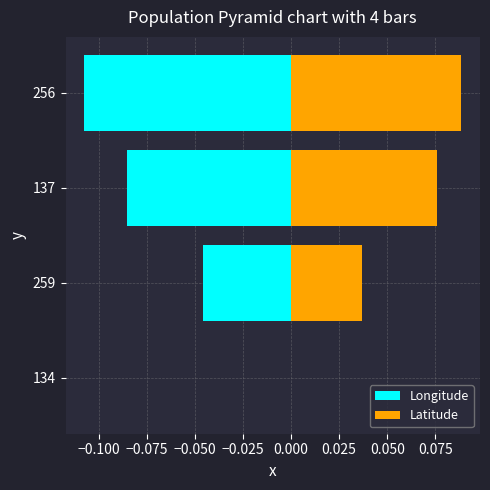

At how many categories does at least one series exceed 0?

3